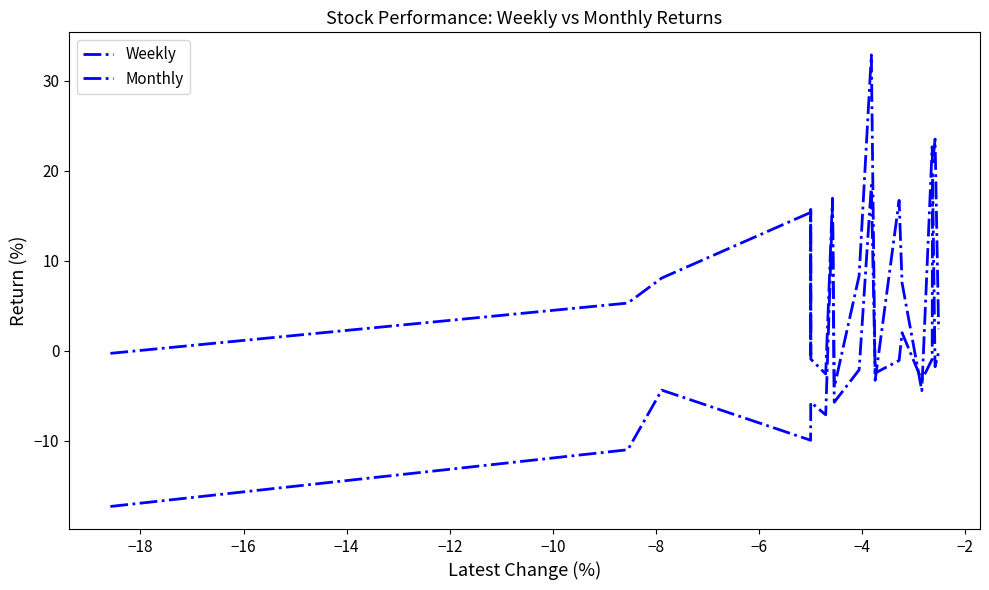

True or false: Monthly has more than 2 points higher than both neighbors.

True